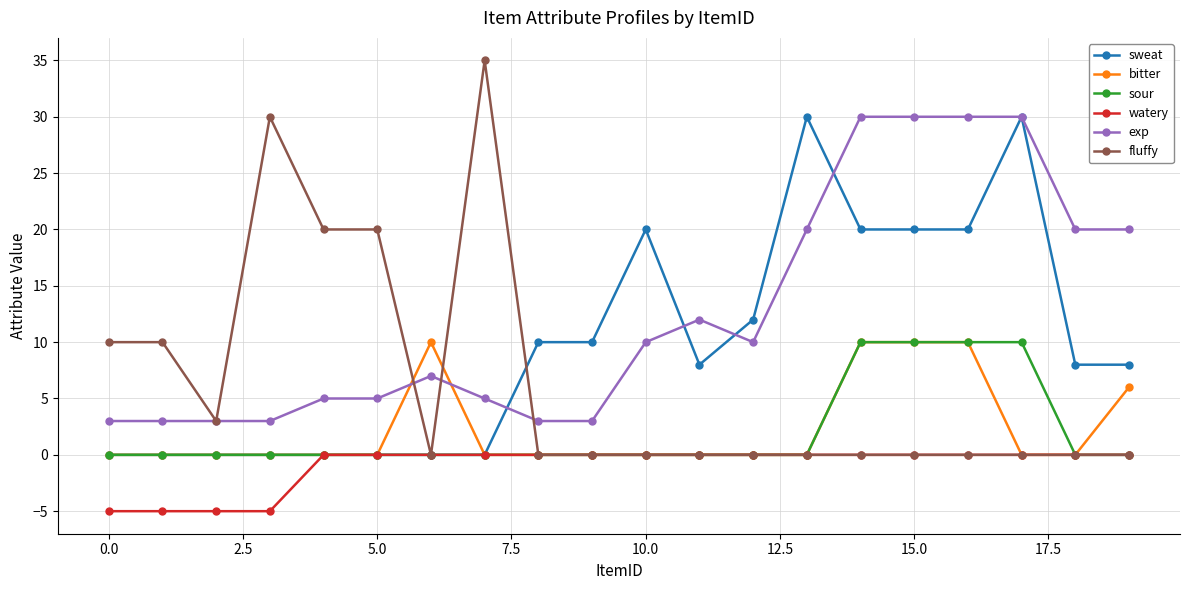

Which series has the widest spread of values?

fluffy